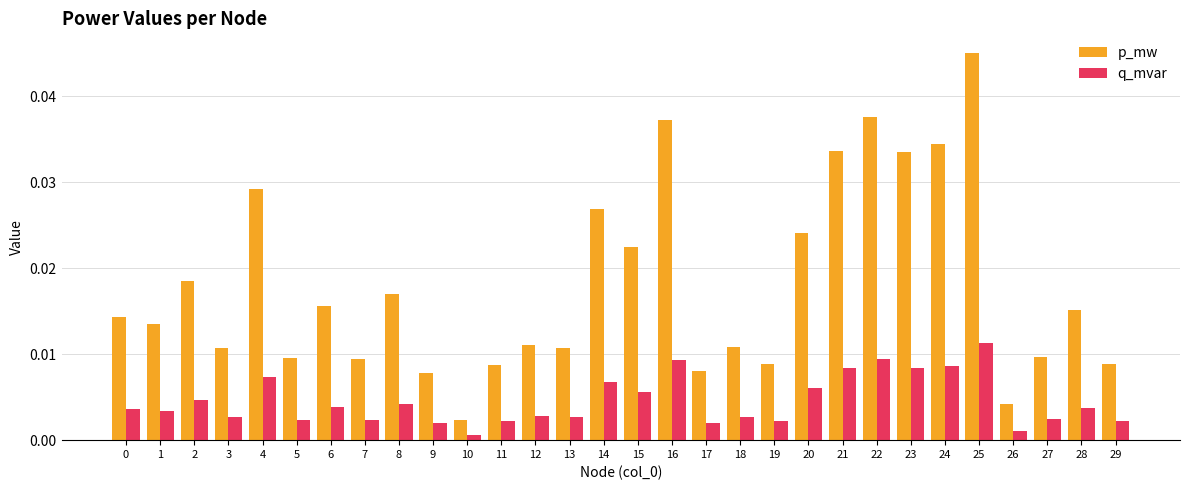

Where is p_mw nearest to the value 0?

10